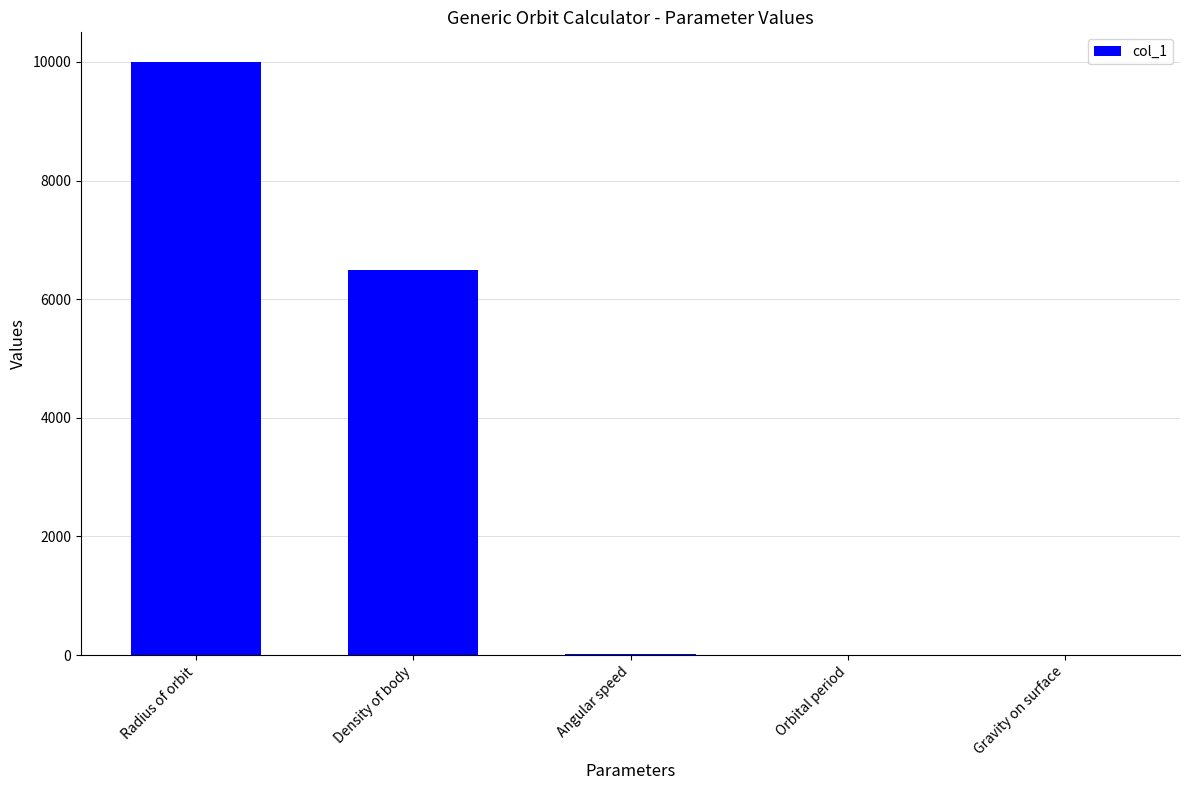

What is the maximum value shown in the chart?

10000.0